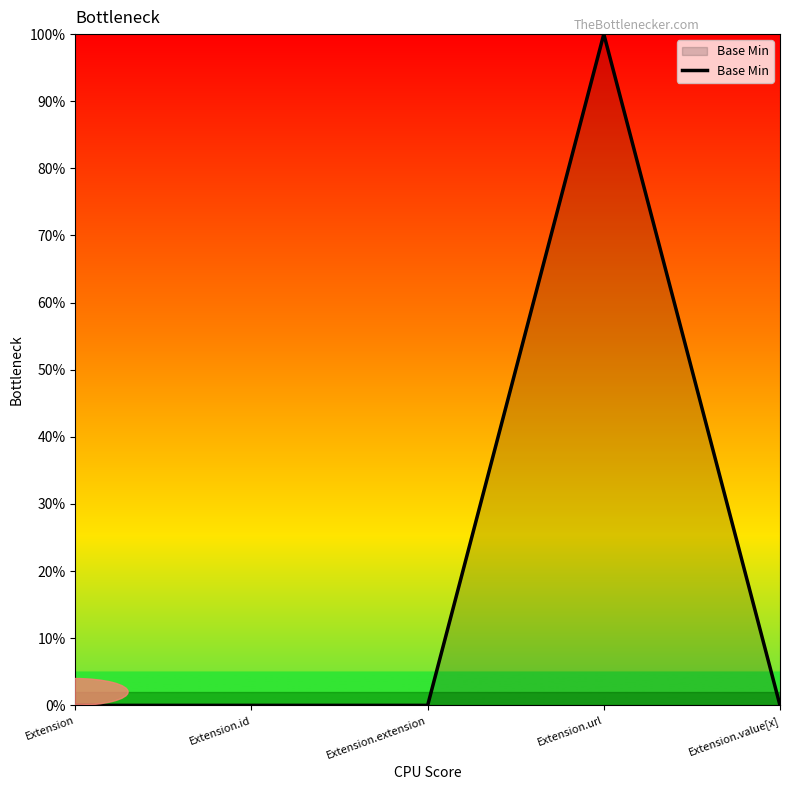

Does the chart display data point markers on the line(s)?

No